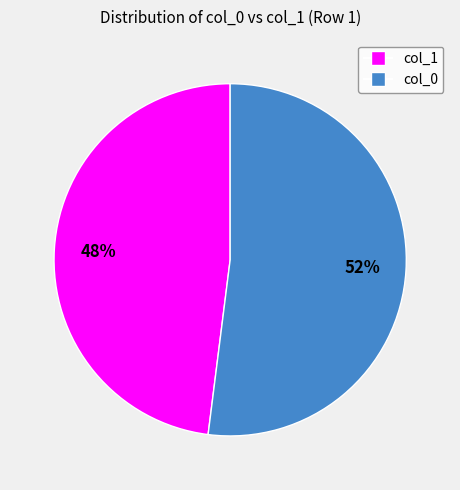

Which category accounts for the majority?

col_0